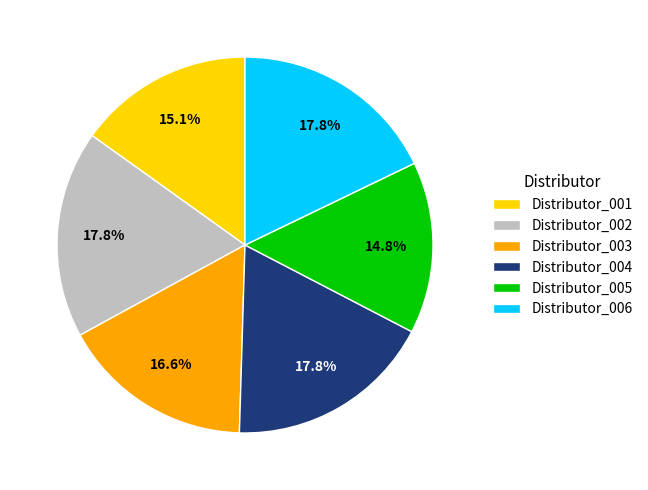

Combined, do Distributor_006 and Distributor_003 account for over 50%?

No